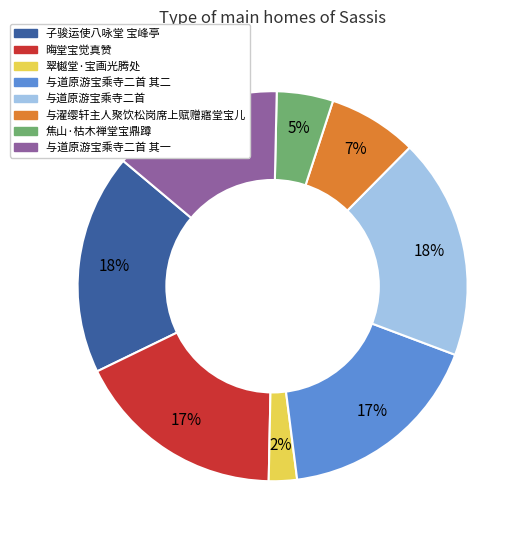

Is there any slice that represents more than half of the pie?

No